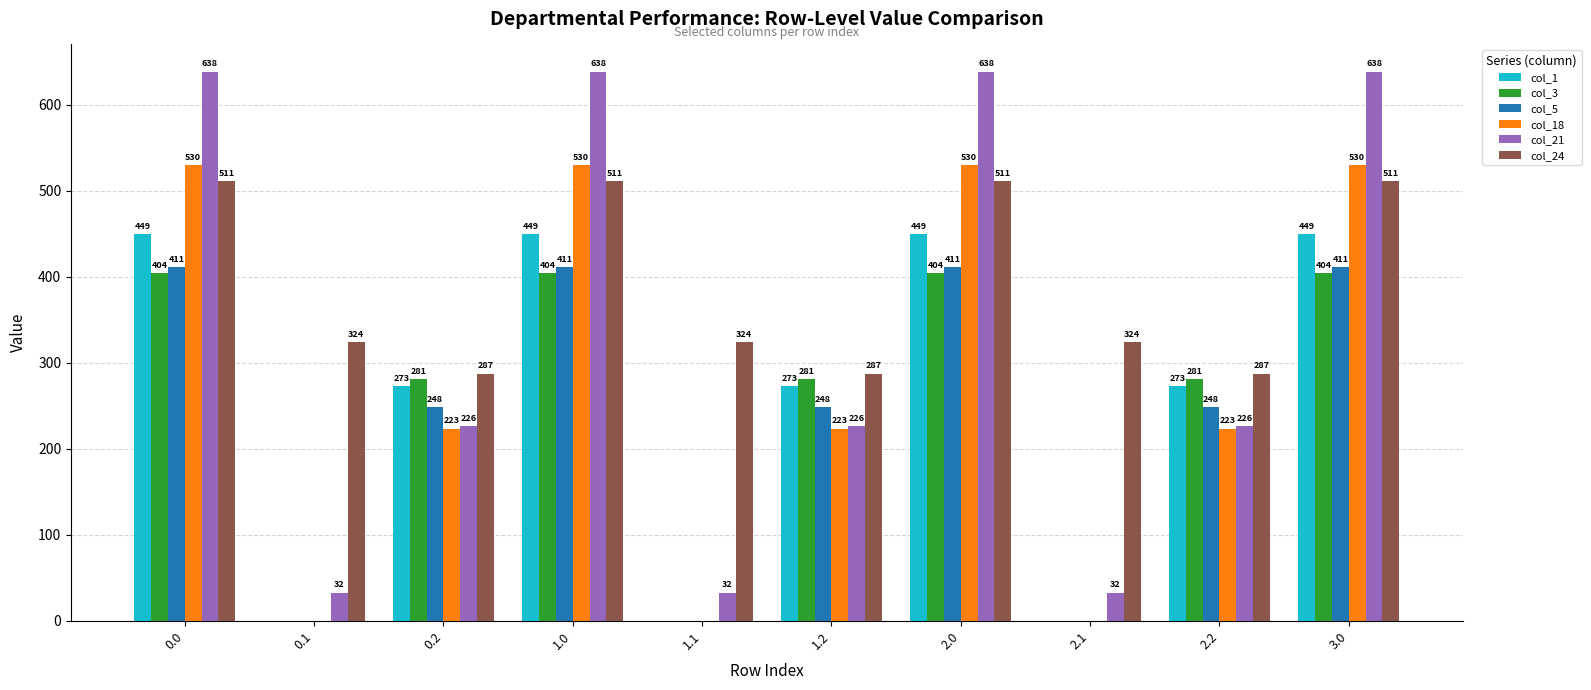

The col_21 series shows 1023.7 at 1.0. True or false?

False